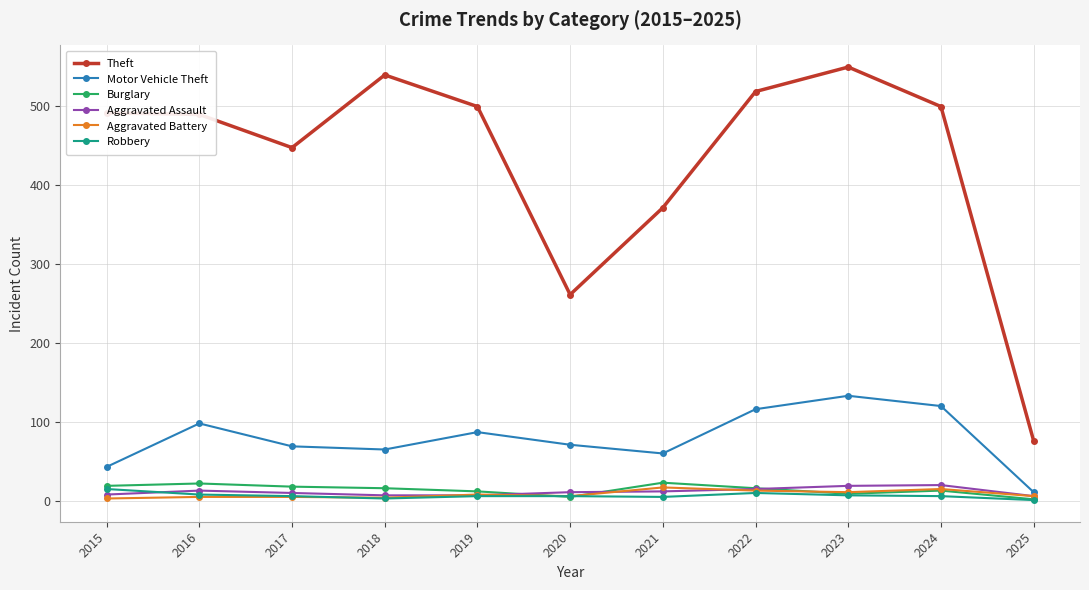

At which label is Theft closest to 312?

2020